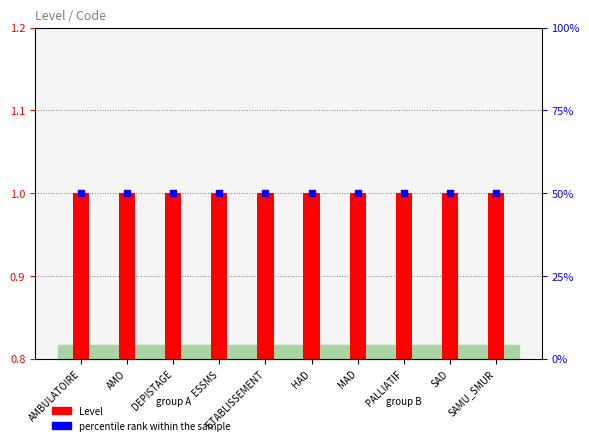

Which series has the largest total across all categories?

percentile rank within the sample